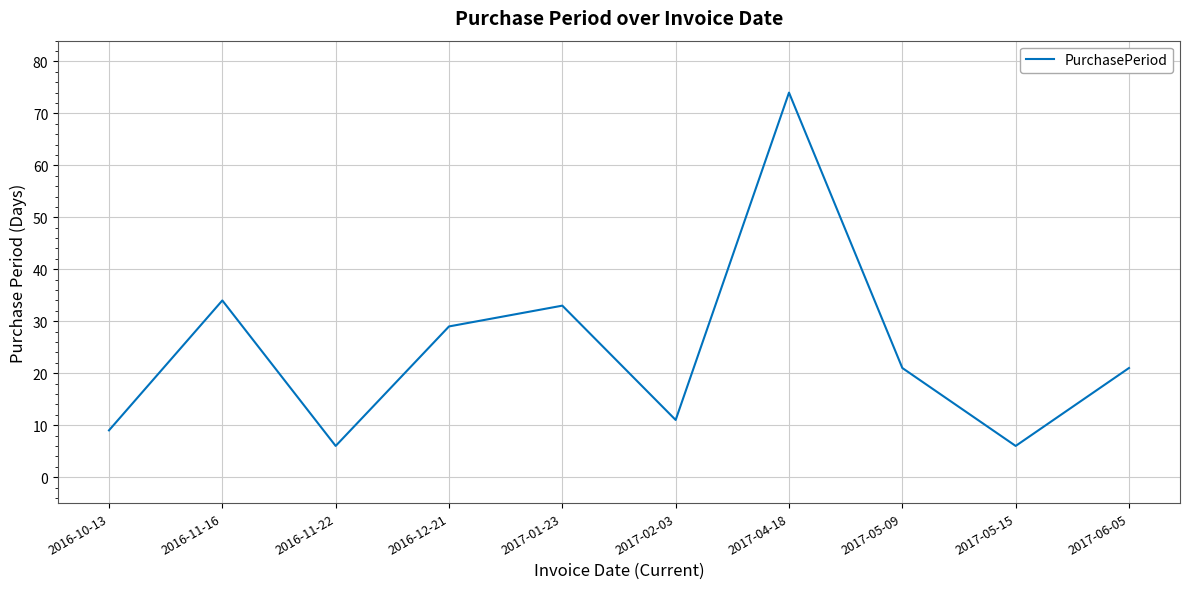

What position from the left is 2017-05-09?

8